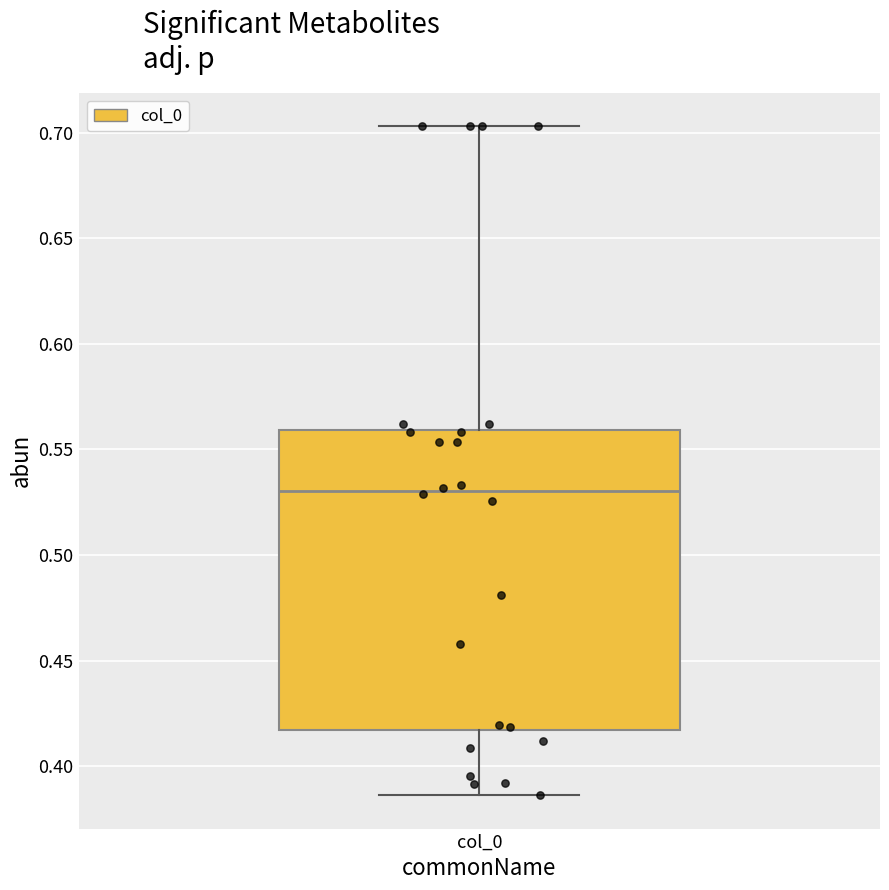

Read this box plot against the y-axis: the position of the median line, the range covered by the box, and the ends of both whiskers. The values are not printed on the chart, so give them approximately, as read against the axis.

median 0.530, box 0.415 to 0.560, whiskers 0.385 to 0.705